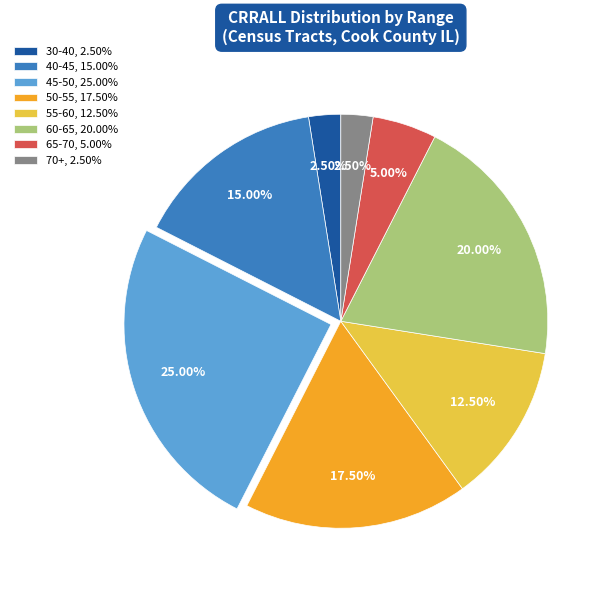

Which has a higher value, 55-60, 12.50% or 60-65, 20.00%?

60-65, 20.00%